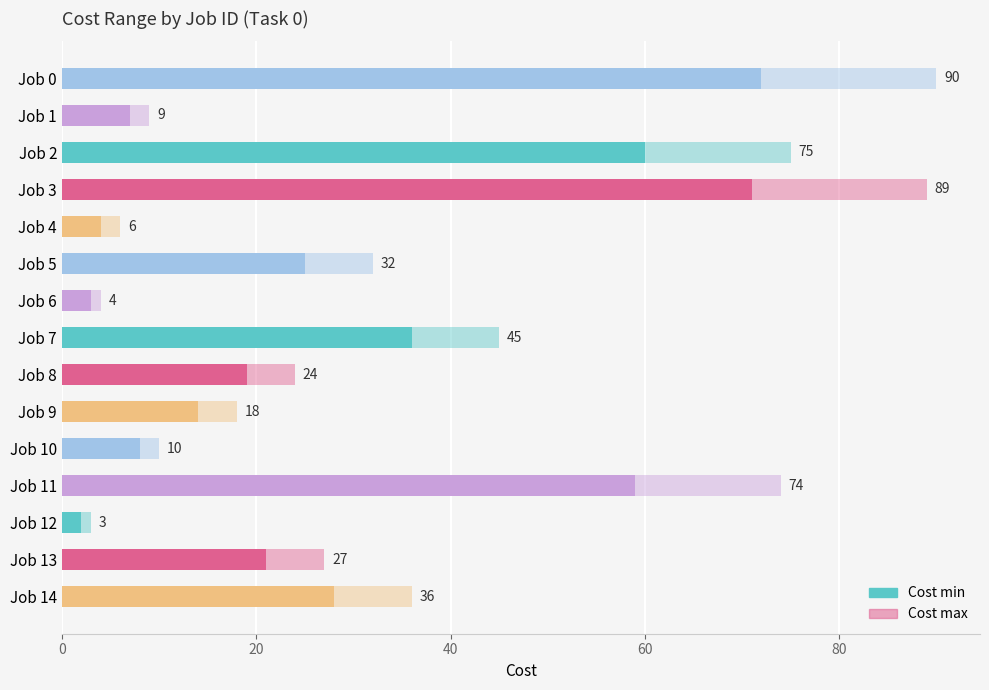

Which series has the largest total across all categories?

Cost max